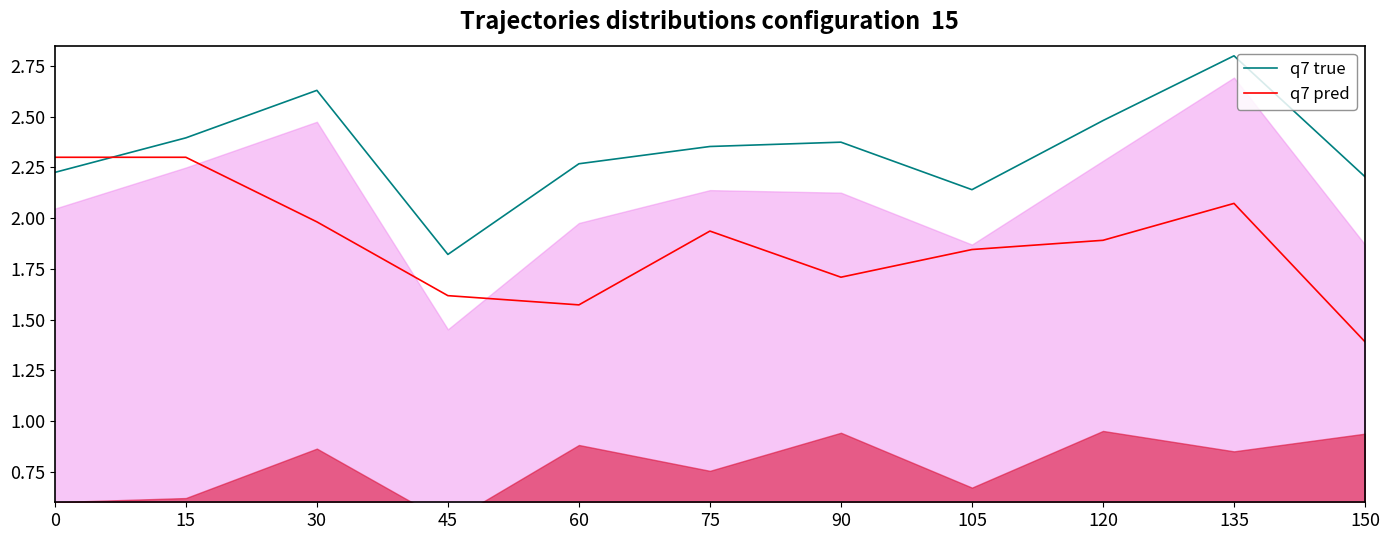

Rank the series by their maximum value, from highest to lowest.

q7 true, q7 pred